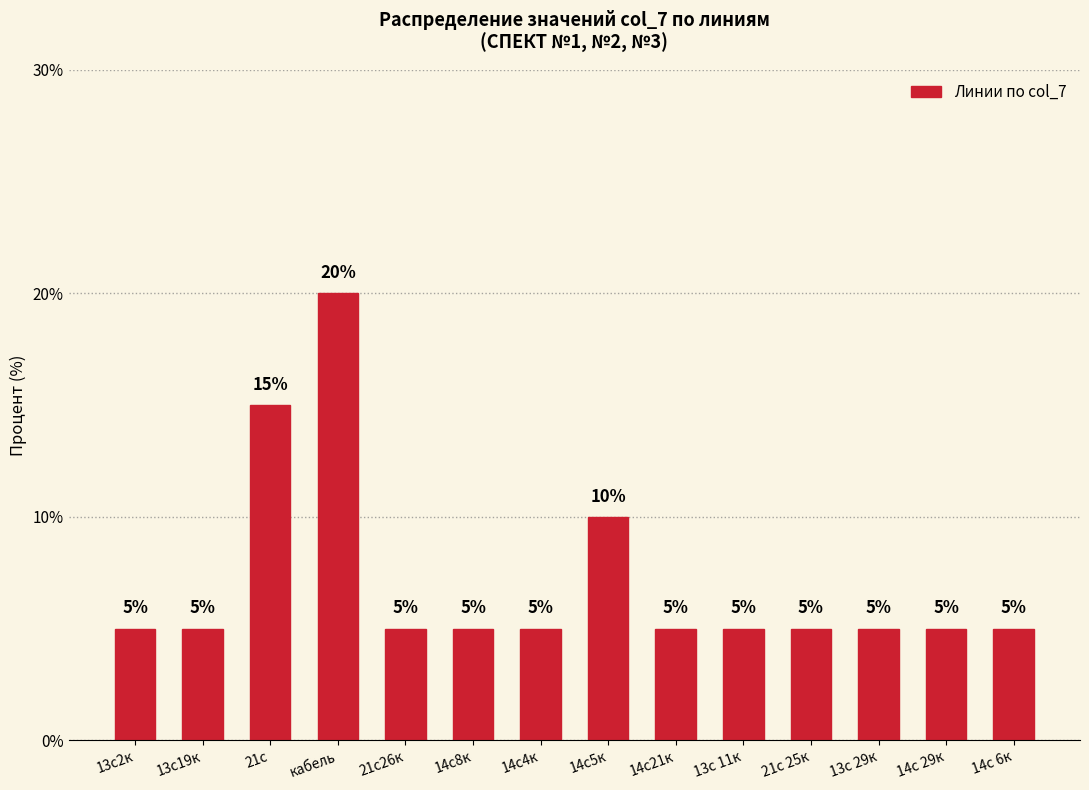

What is the change in value from 21с to кабель?

+5